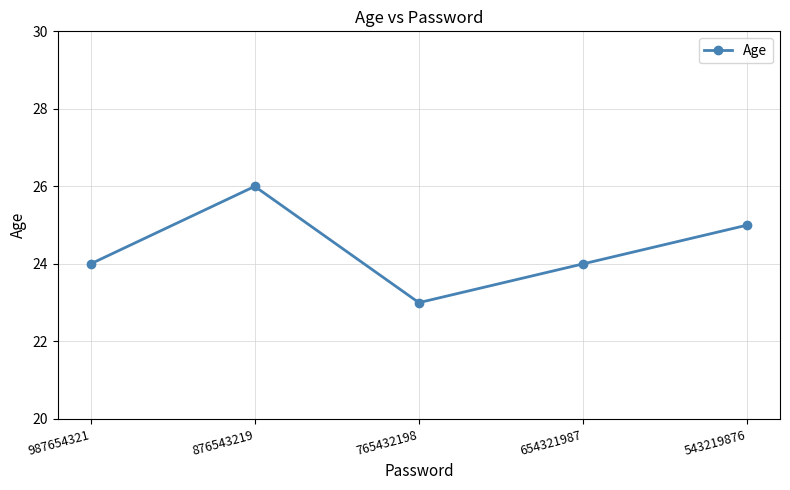

How many distinct data groups are displayed?

1